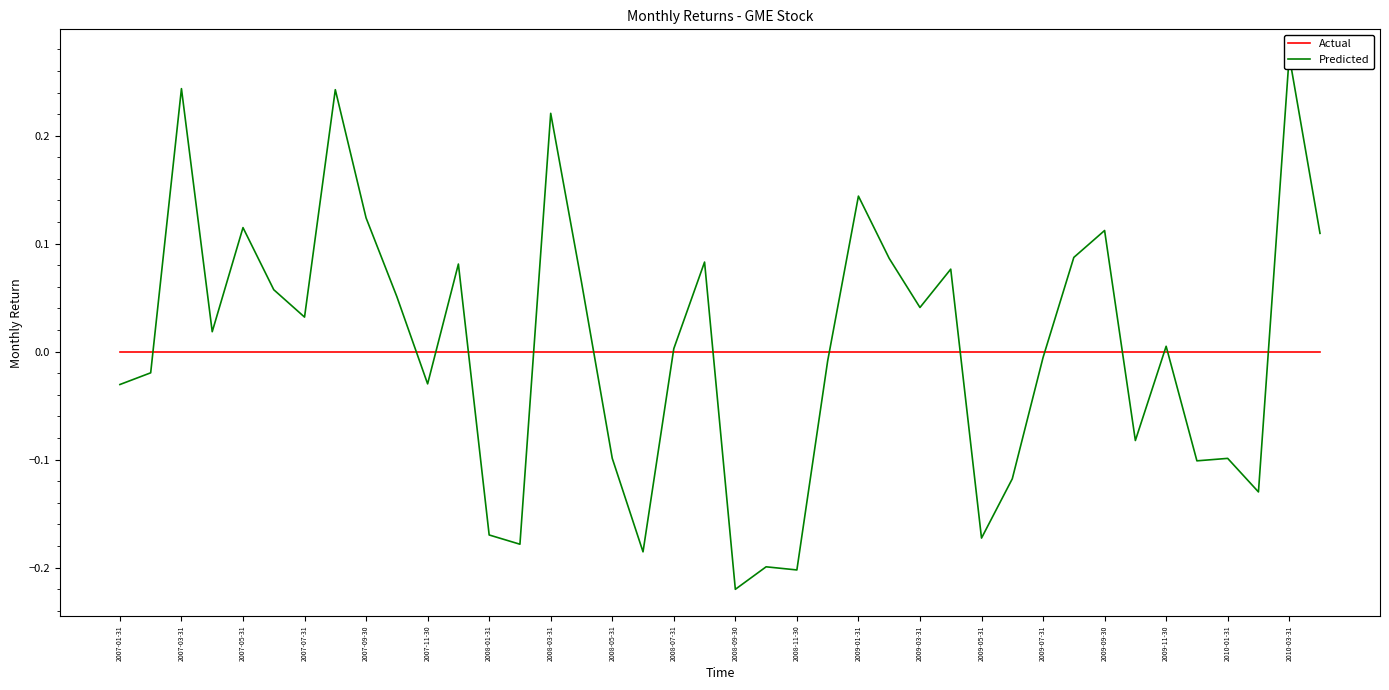

True or false: Actual and Predicted intersect in this chart.

True